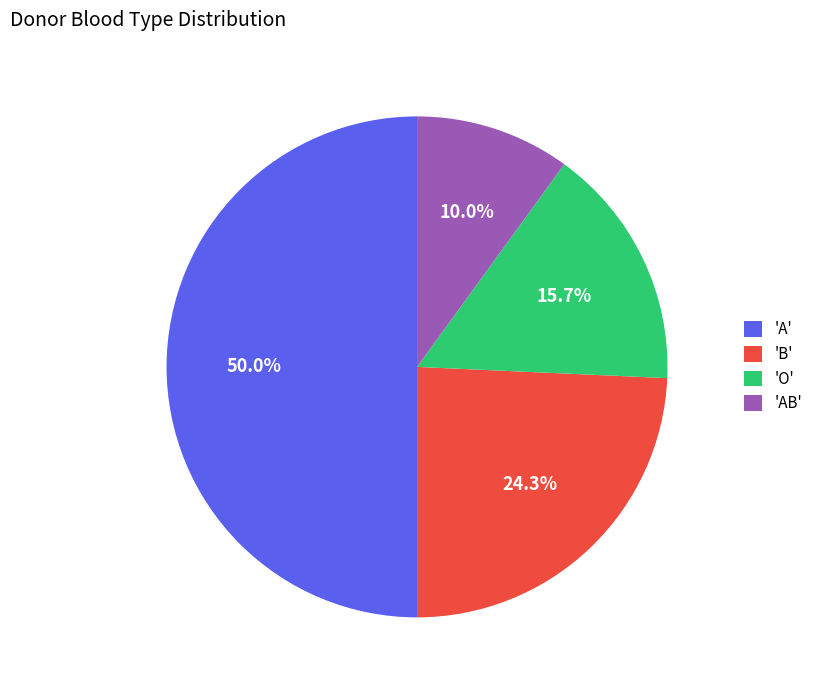

What percentage is NOT represented by 'A'?

50.0%